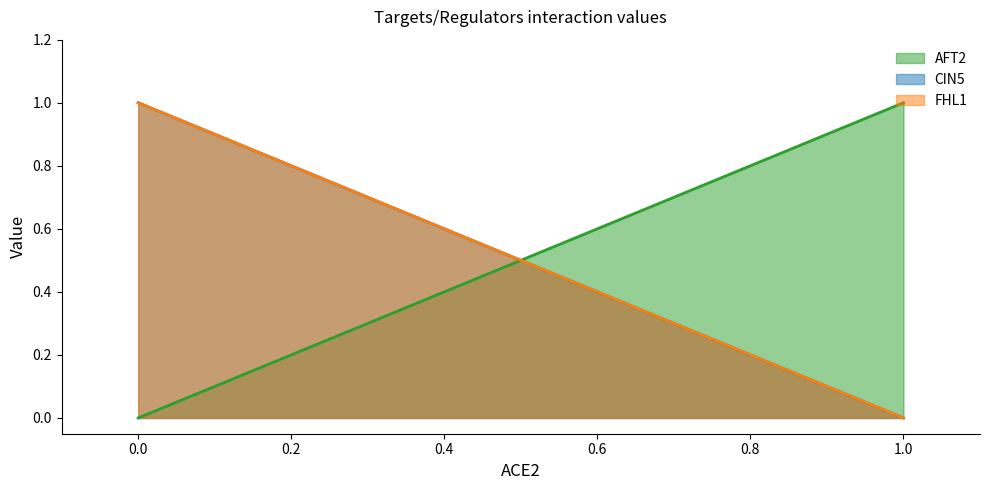

Which series has the largest total across all categories?

CIN5